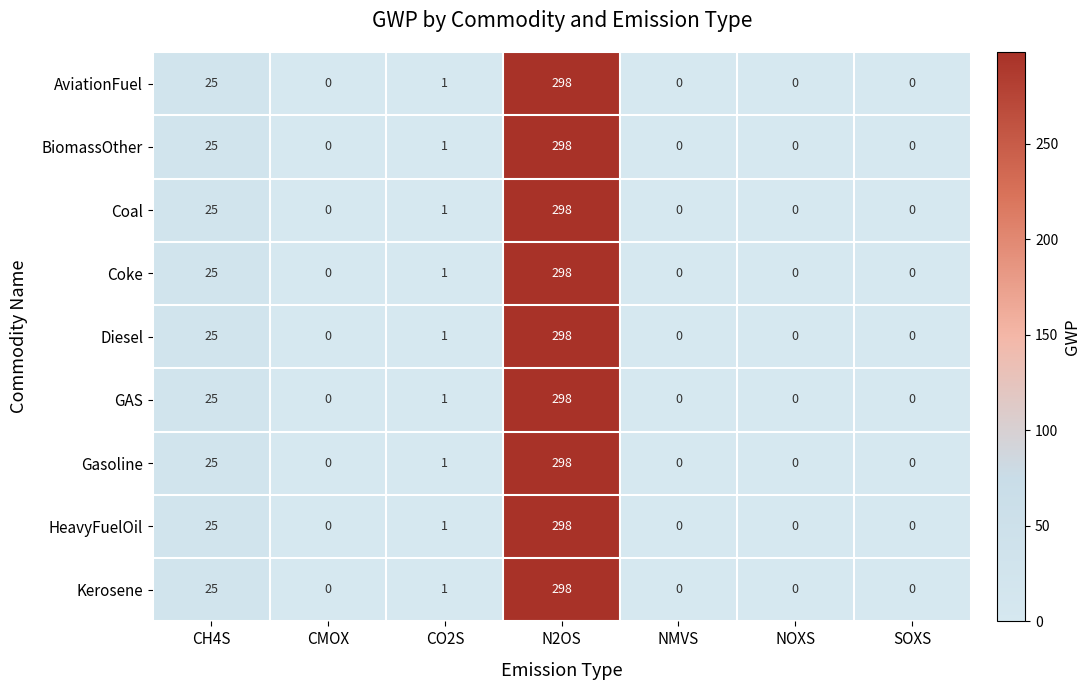

Where is GAS nearest to the value 149?

CH4S